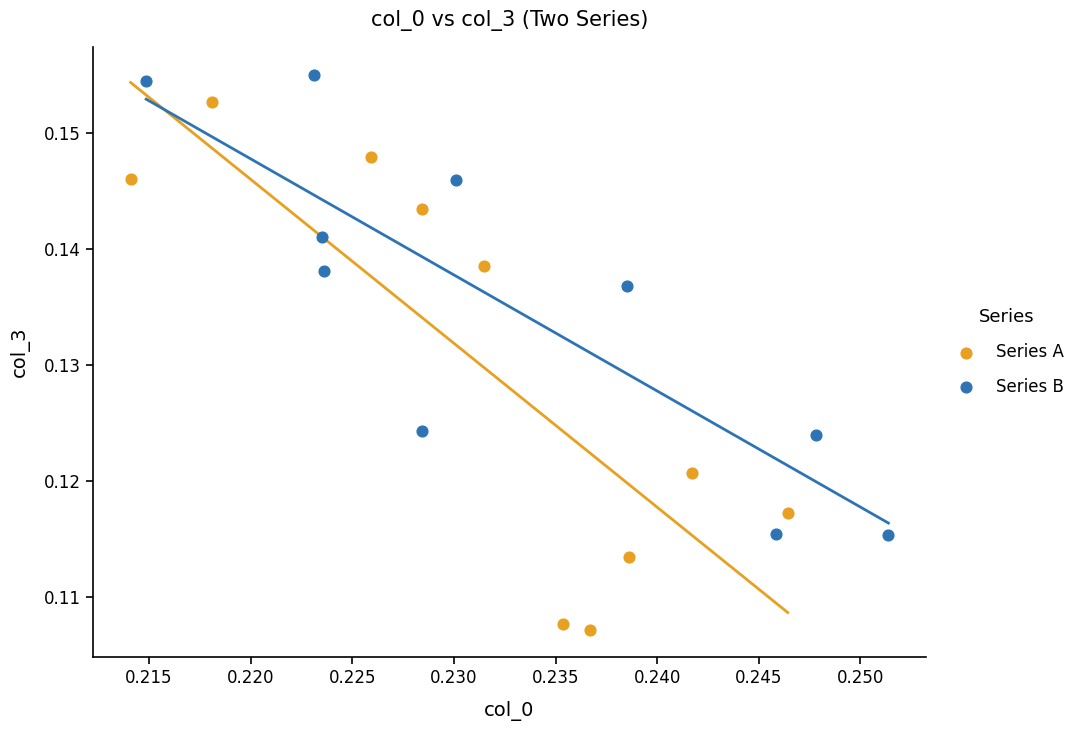

What are all the series names shown in the legend?

Series A, Series B